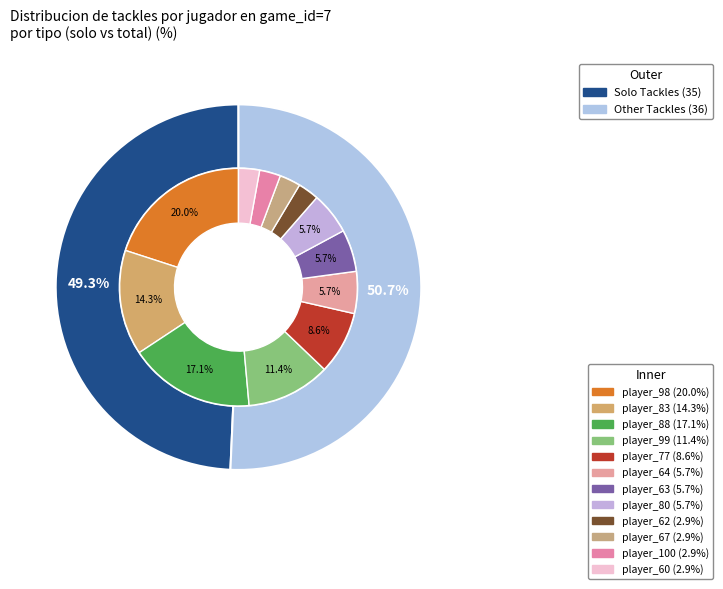

What percentage is NOT represented by player_100?

97.1%